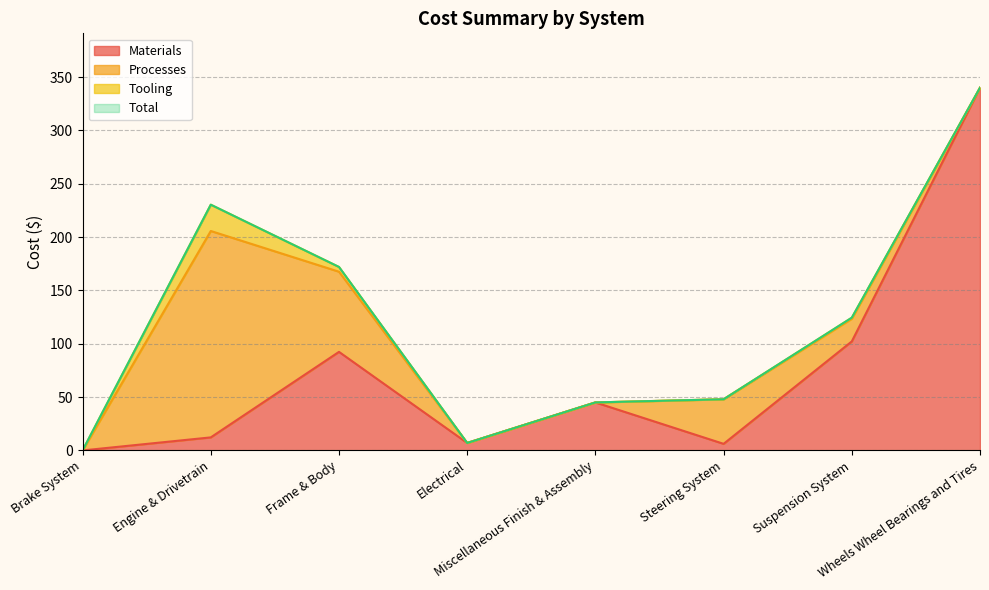

What is the sum of the Materials values at Brake System and Miscellaneous Finish & Assembly?

45.0